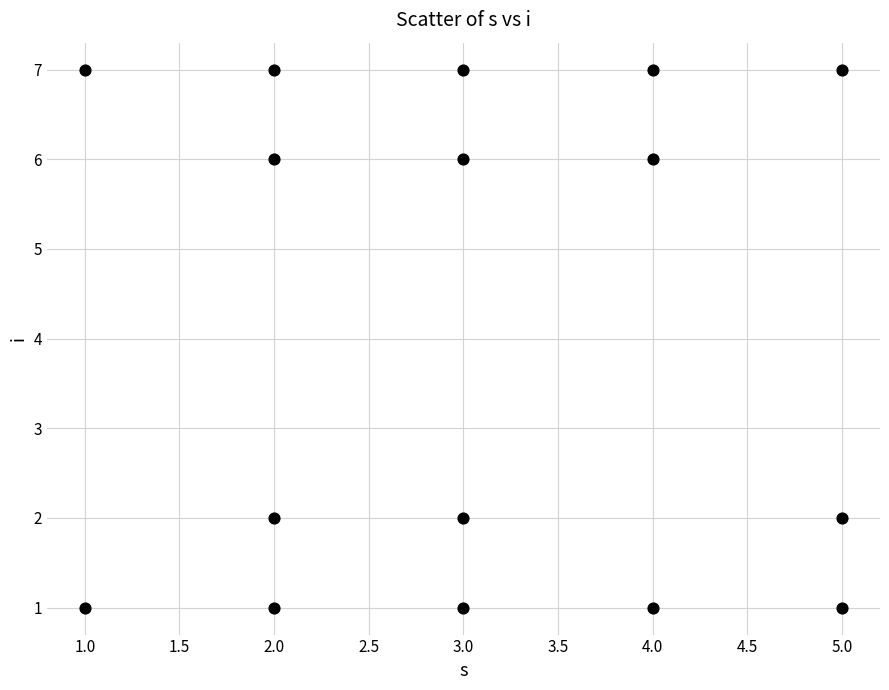

What is the range of Y values (max minus min)?

6